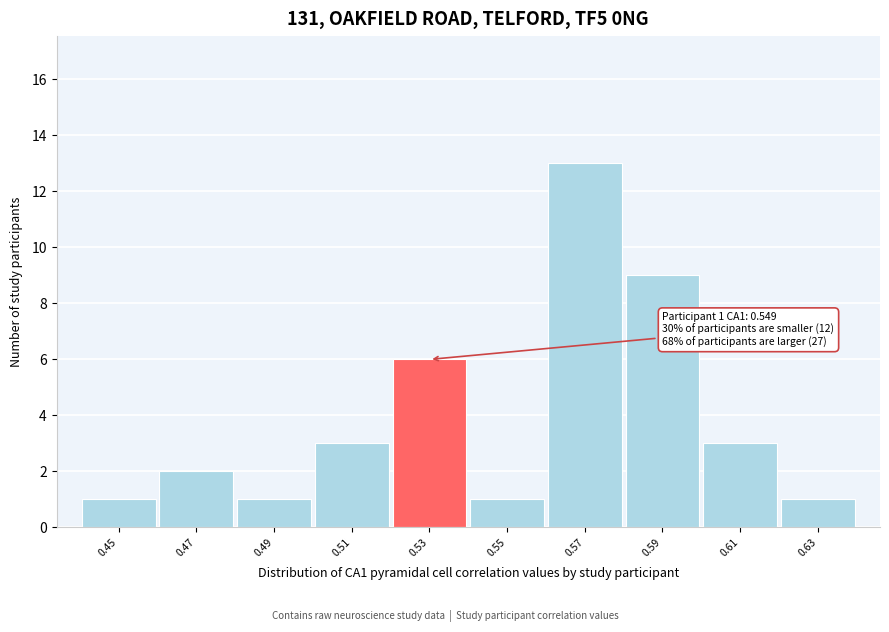

Reading right to left, what are all the values shown in this chart?

1	3	9	13	1	6	3	1	2	1